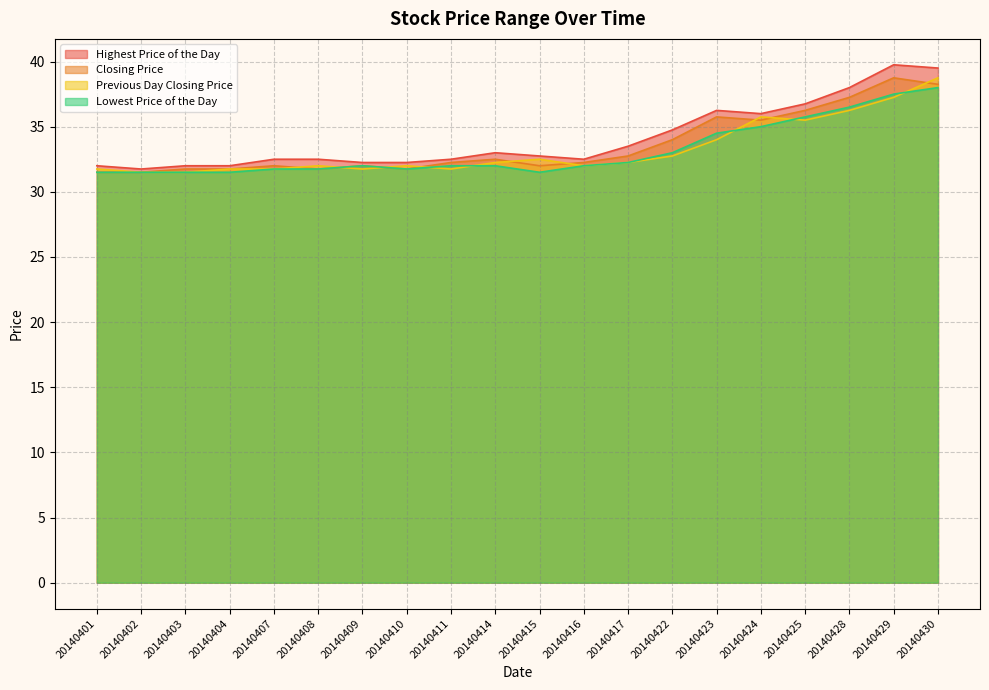

True or false: Previous Day Closing Price has more than 1 points higher than both neighbors.

True